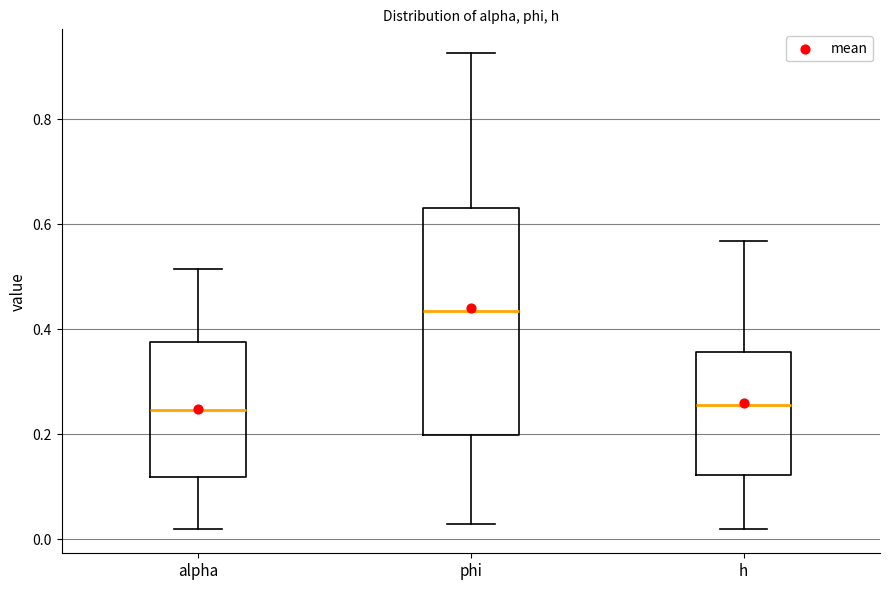

Reading left to right, transcribe this box plot: for each box, give where its median line is, the range the box spans, and where its two whiskers end, as read against the y-axis. The values are not printed on the chart, so give them approximately, as read against the axis.

alpha: median 0.24, box 0.12 to 0.38, whiskers 0.02 to 0.52
phi: median 0.44, box 0.20 to 0.64, whiskers 0.02 to 0.92
h: median 0.26, box 0.12 to 0.36, whiskers 0.02 to 0.56